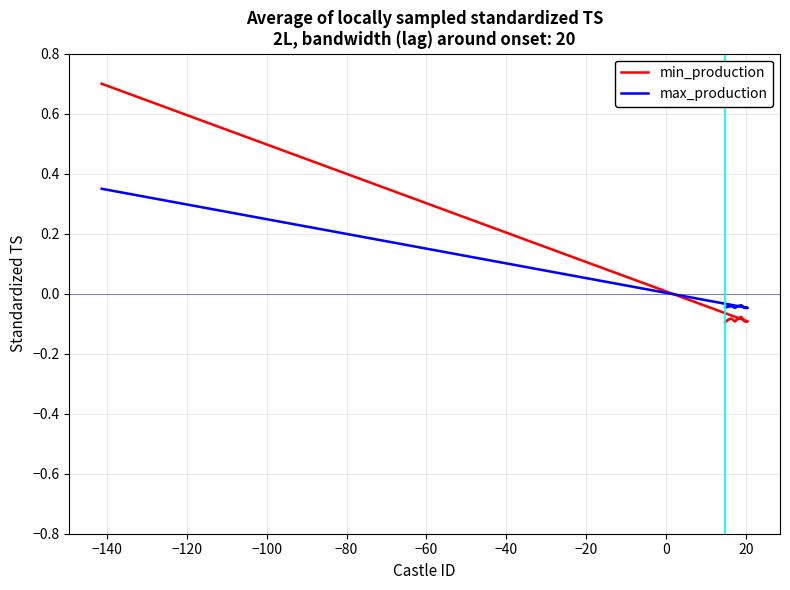

How many values in min_production are above zero?

1